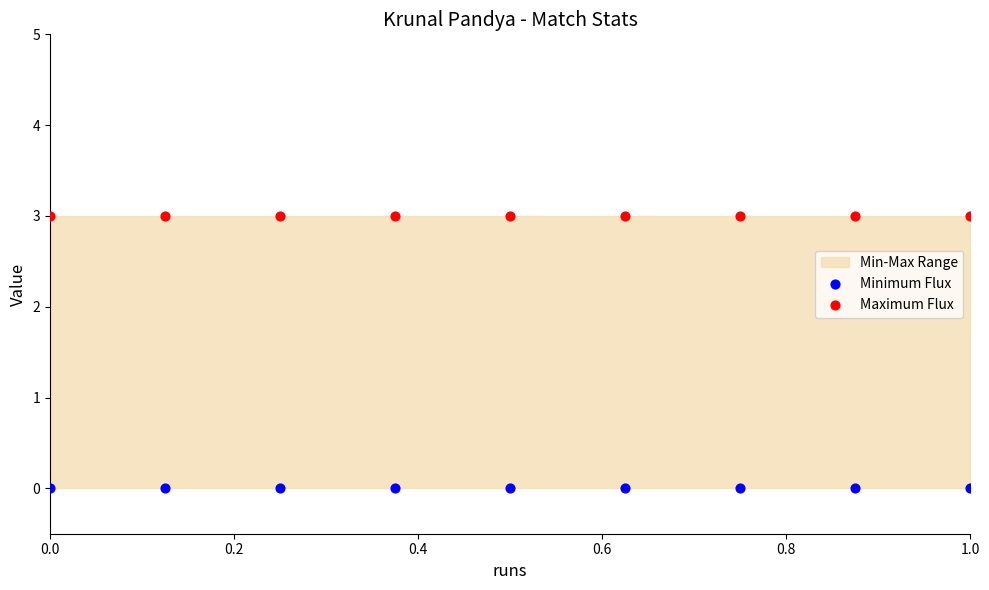

Which series reaches the minimum Y coordinate?

Minimum Flux